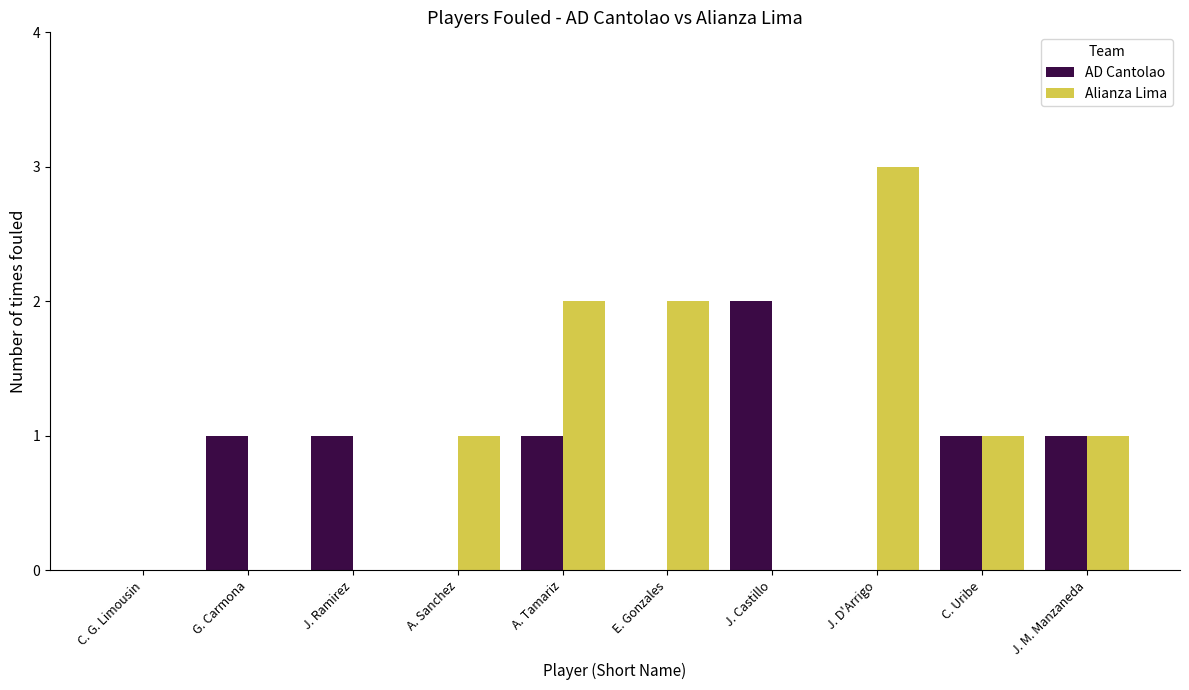

Which series has the largest total across all categories?

Alianza Lima